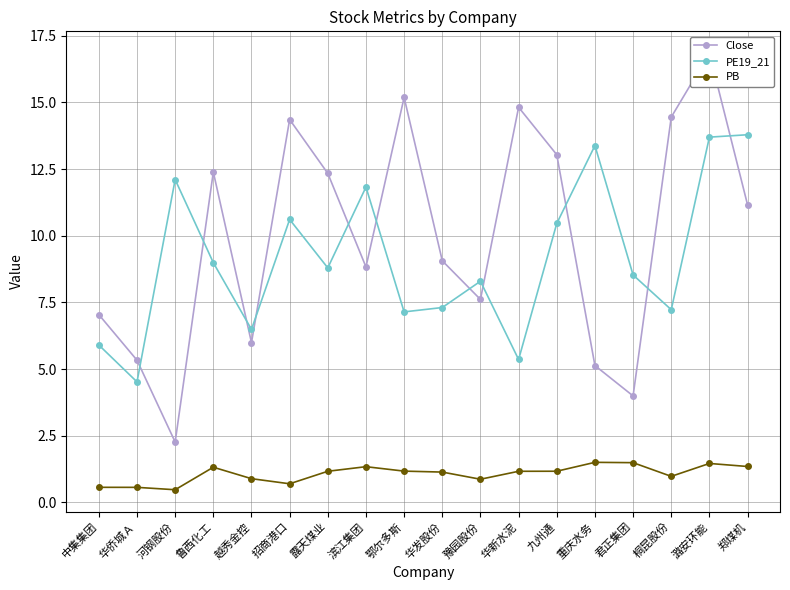

How many data points in PE19_21 are less than 8?

7